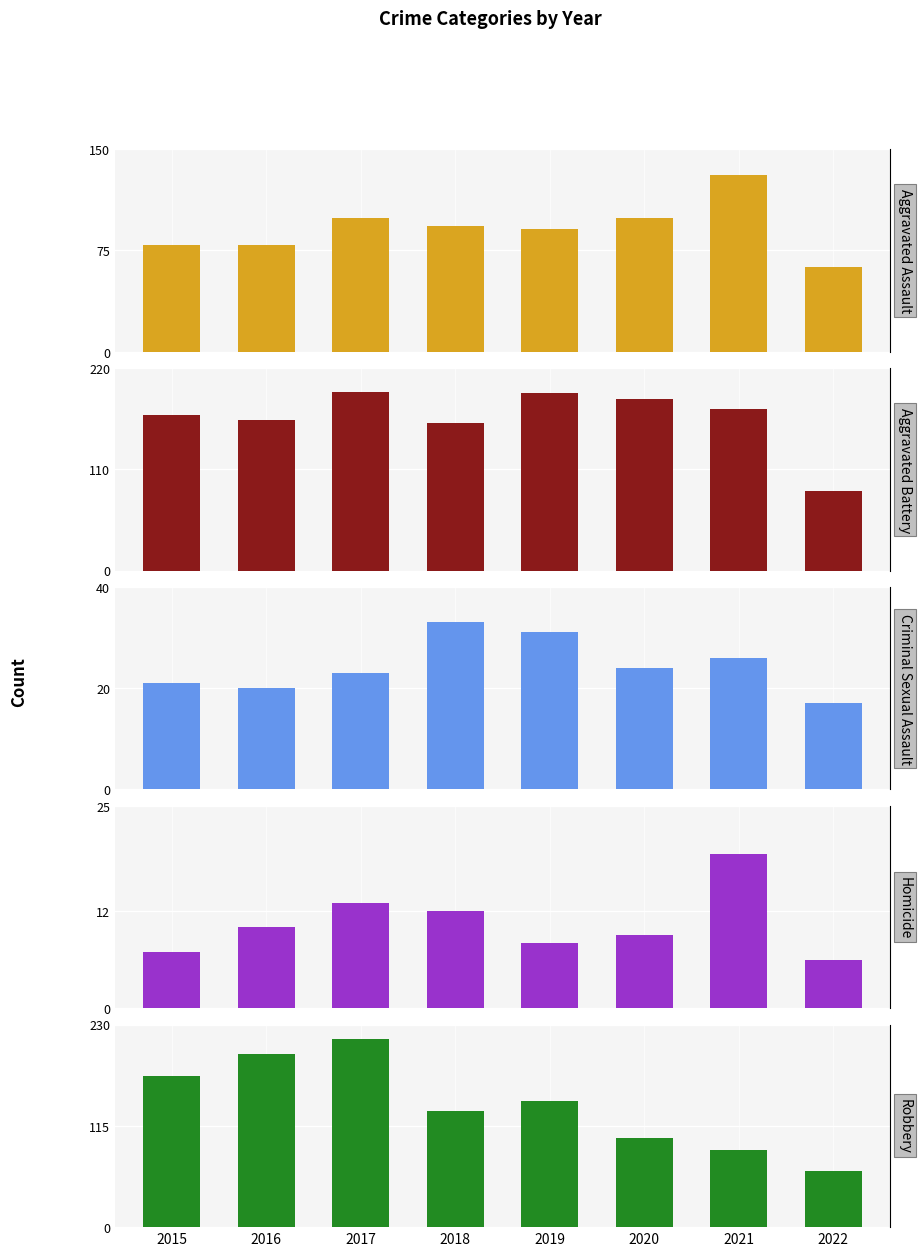

Reading right to left, list all the values displayed in this chart.

Aggravated Assault: 63	131	99	91	93	99	79	79
Aggravated Battery: 86	175	186	193	160	194	164	169
Criminal Sexual Assault: 17	26	24	31	33	23	20	21
Homicide: 6	19	9	8	12	13	10	7
Robbery: 64	88	101	143	132	213	196	172